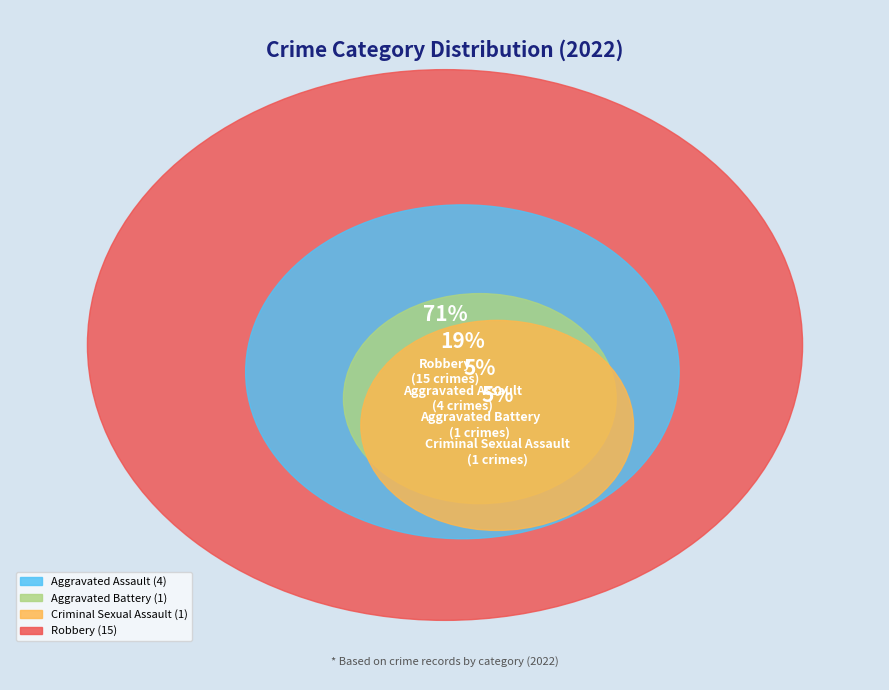

The Aggravated Battery slice represents 5% of the pie. True or false?

True